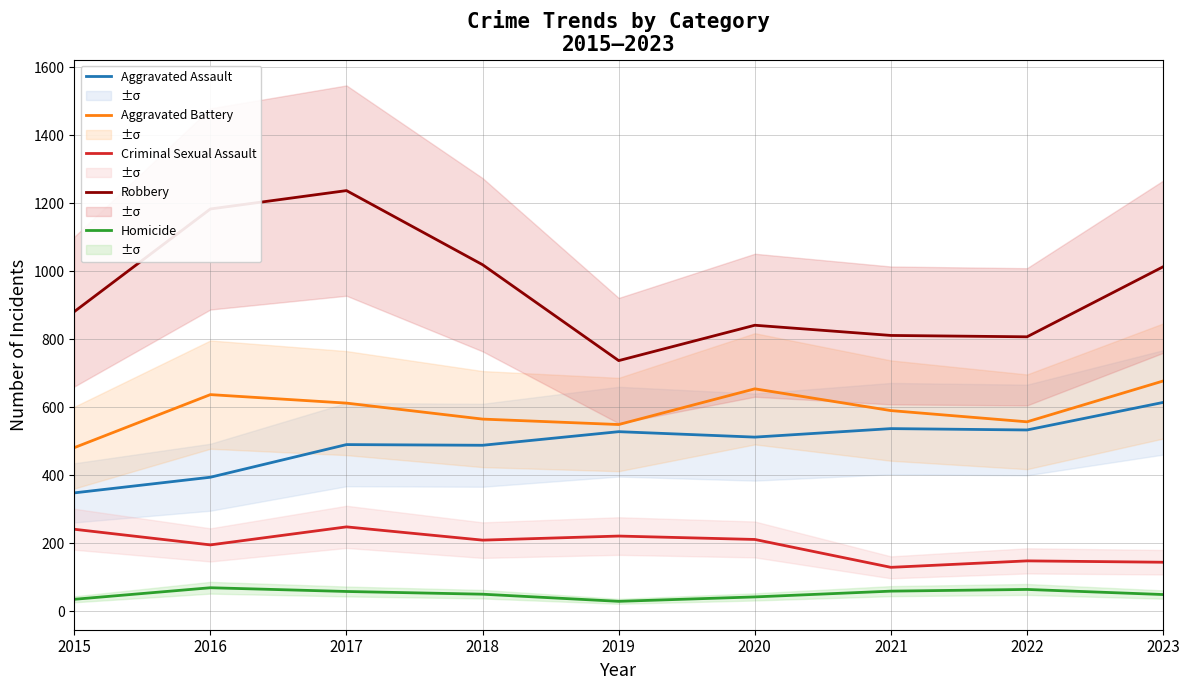

What is the highest value of the Homicide series?

69